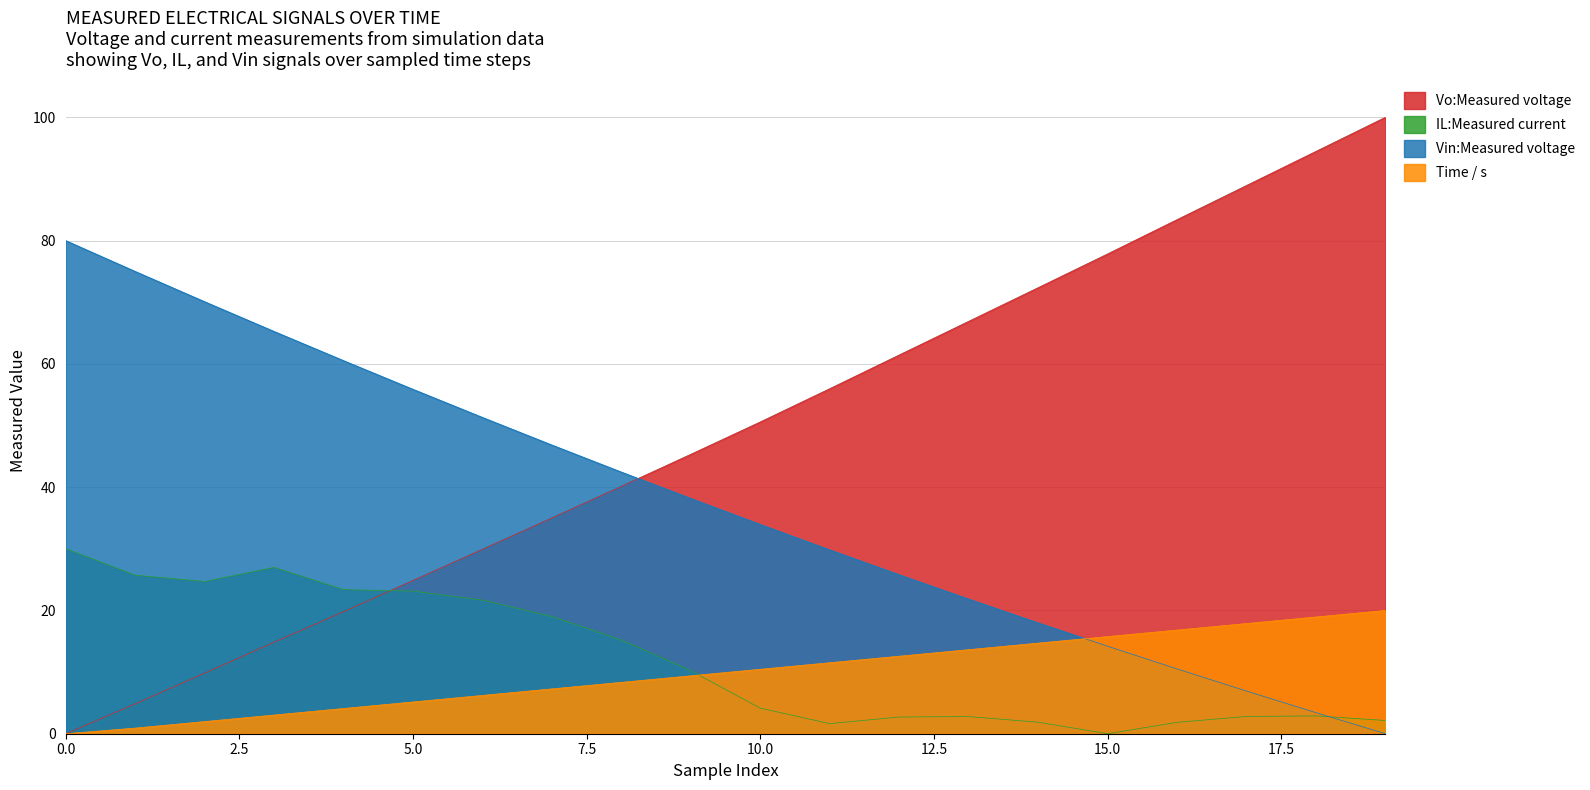

Between 15 and 11, which is larger?

15